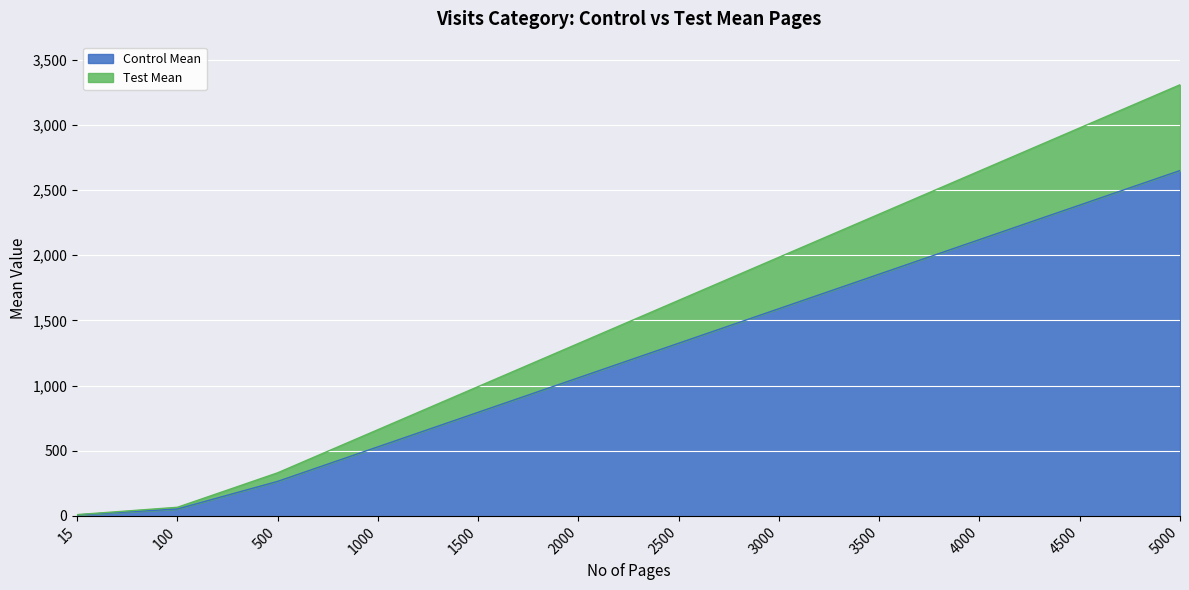

What is the average value of the Control Mean series?

1219.3